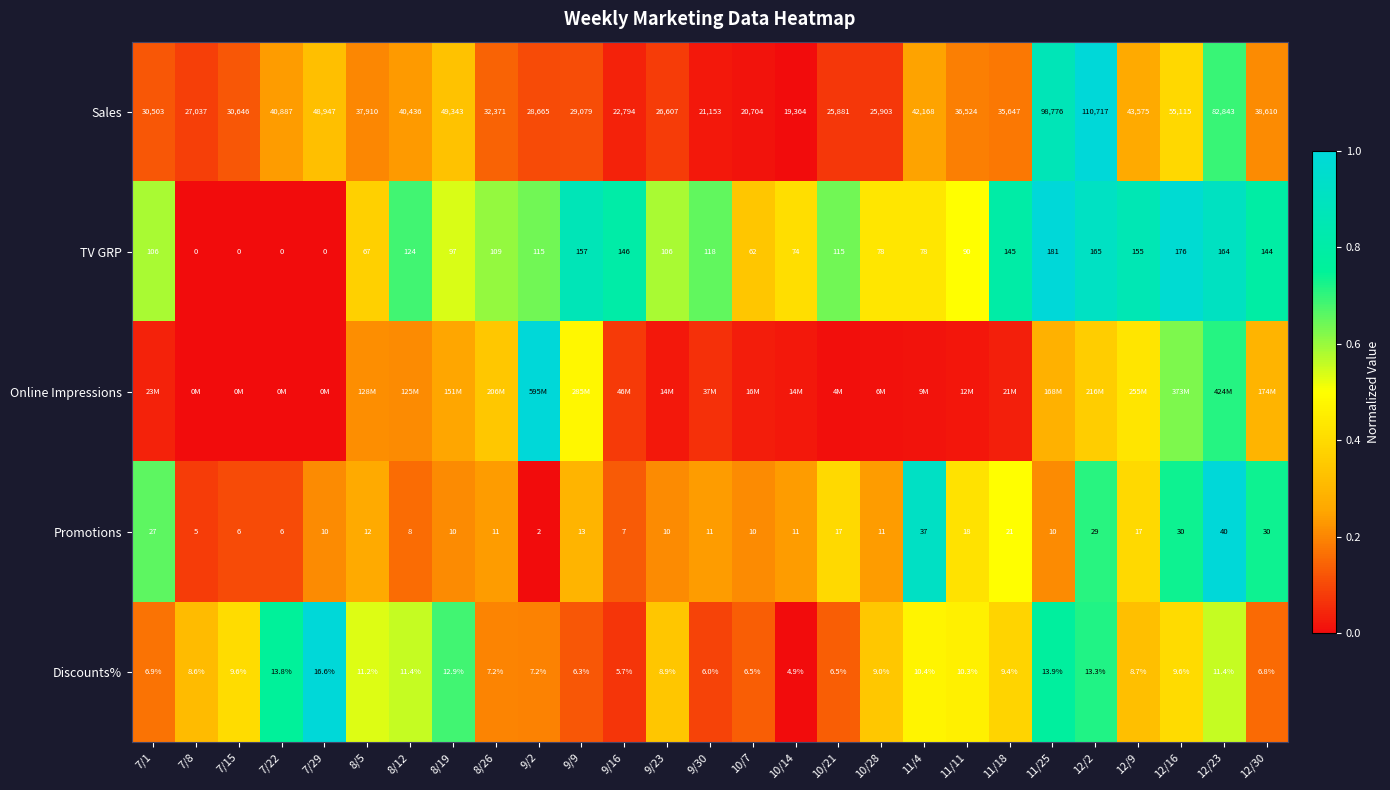

Is it true that TV GRP equals 1.2 at 8/12?

False